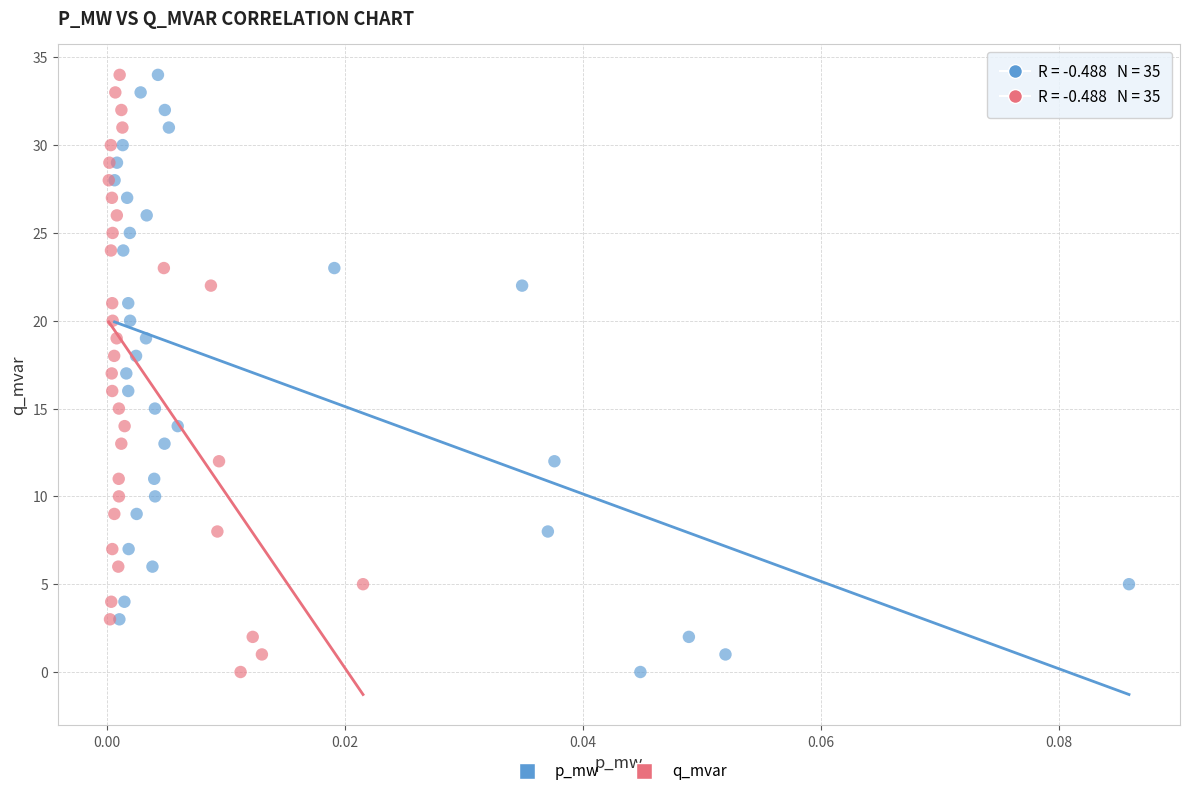

What are all the series names shown in the legend?

p_mw, q_mvar